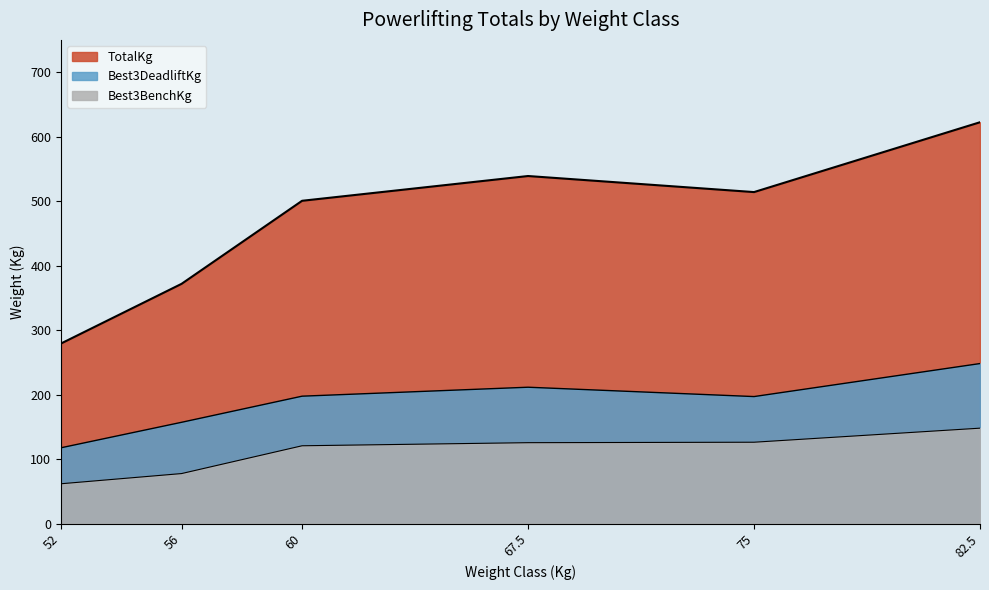

How many lines are shown in the chart?

3